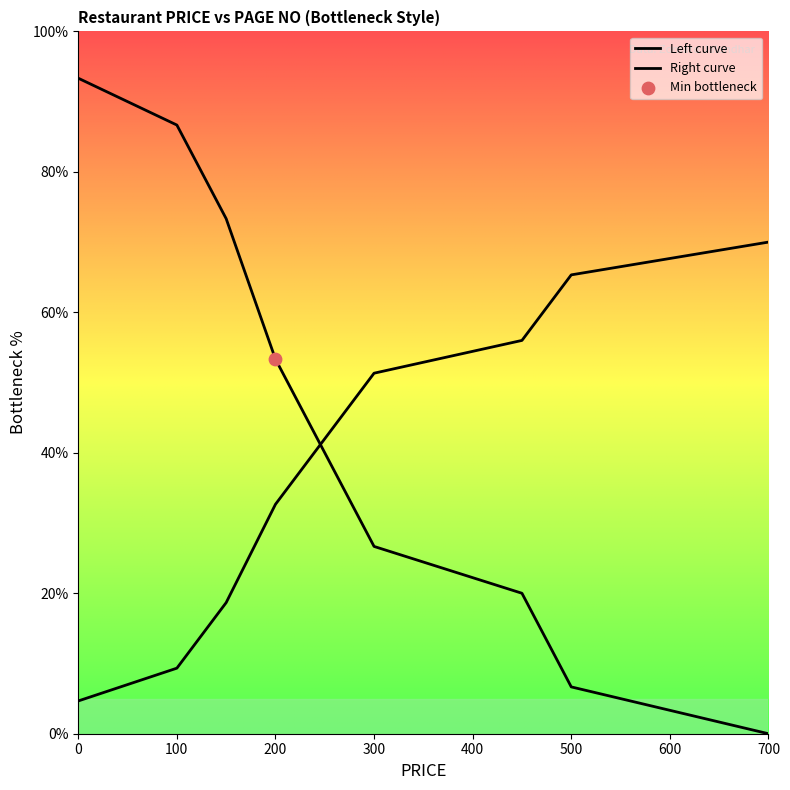

Which series has the largest total across all categories?

Left curve